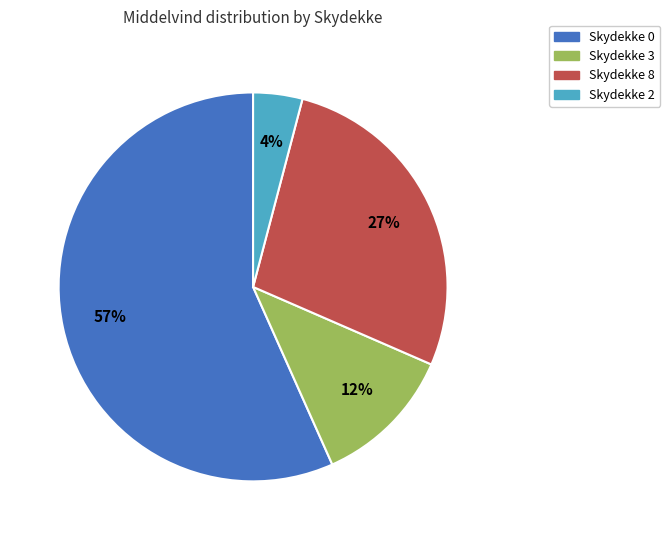

Which slice is the smallest?

Skydekke 2